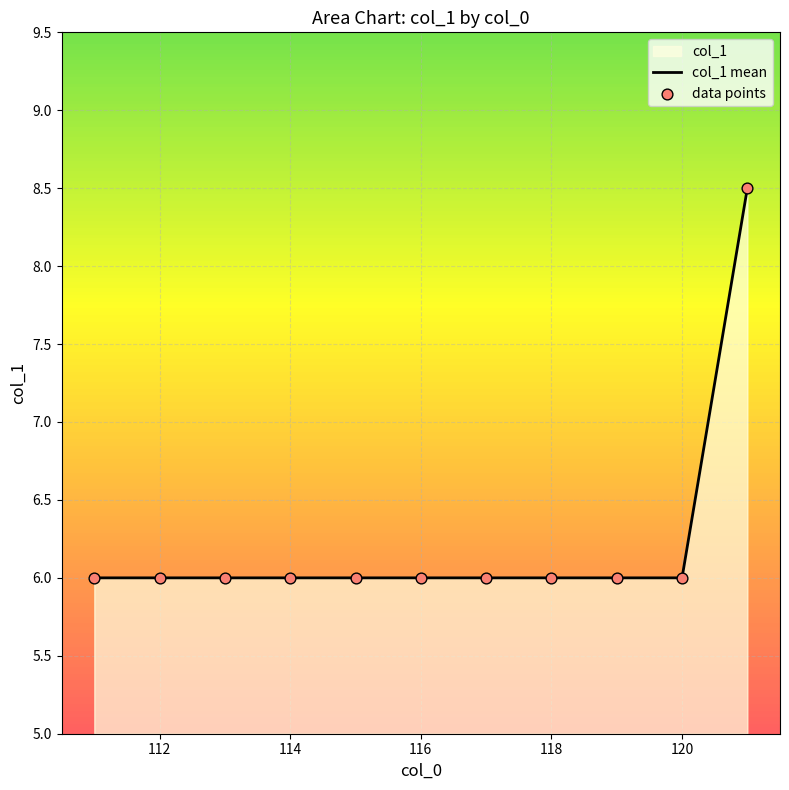

Which series has the widest spread of Y values?

col_1 mean